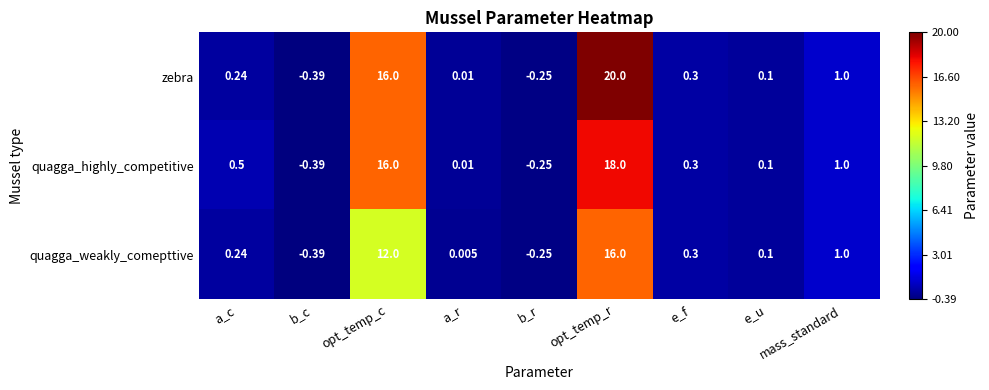

At which label does quagga_highly_competitive reach its minimum?

b_c